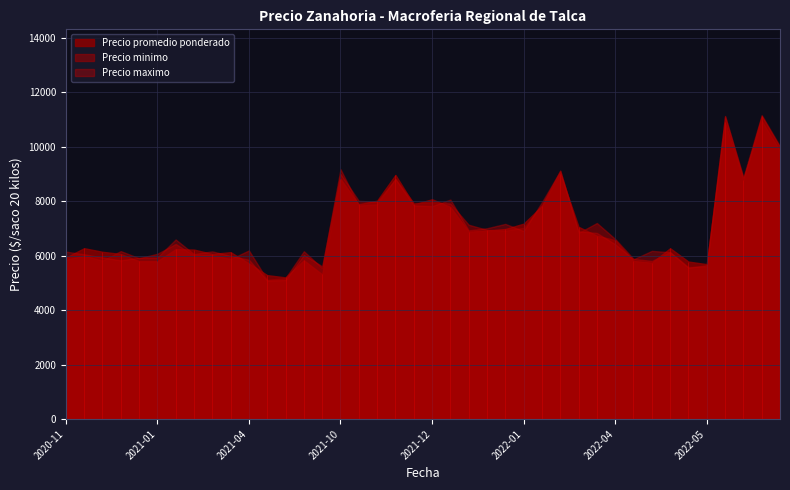

What is the sum of all Precio promedio ponderado values?

281500